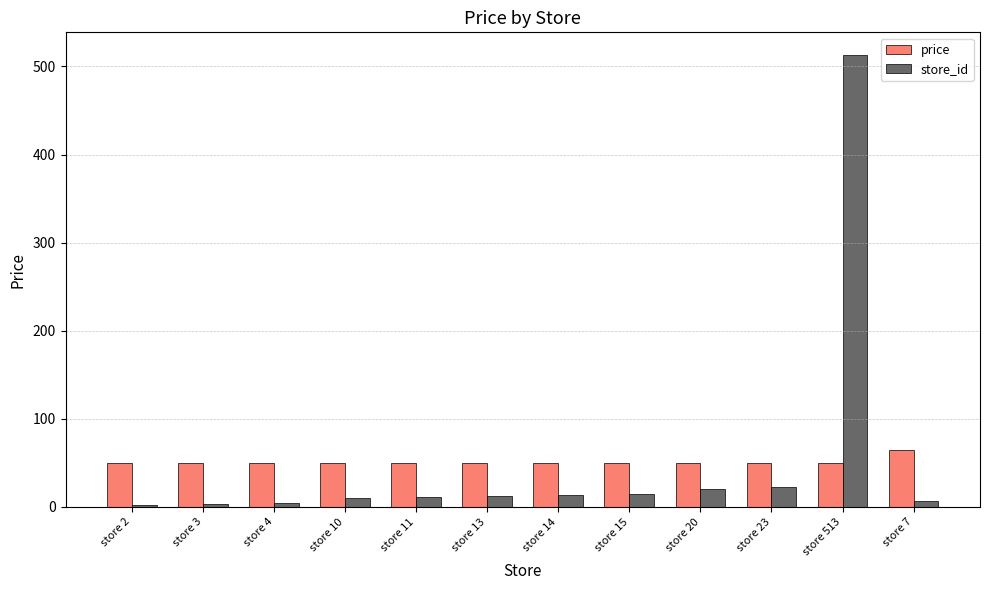

At store 513, list the series in order from largest to smallest.

store_id, price